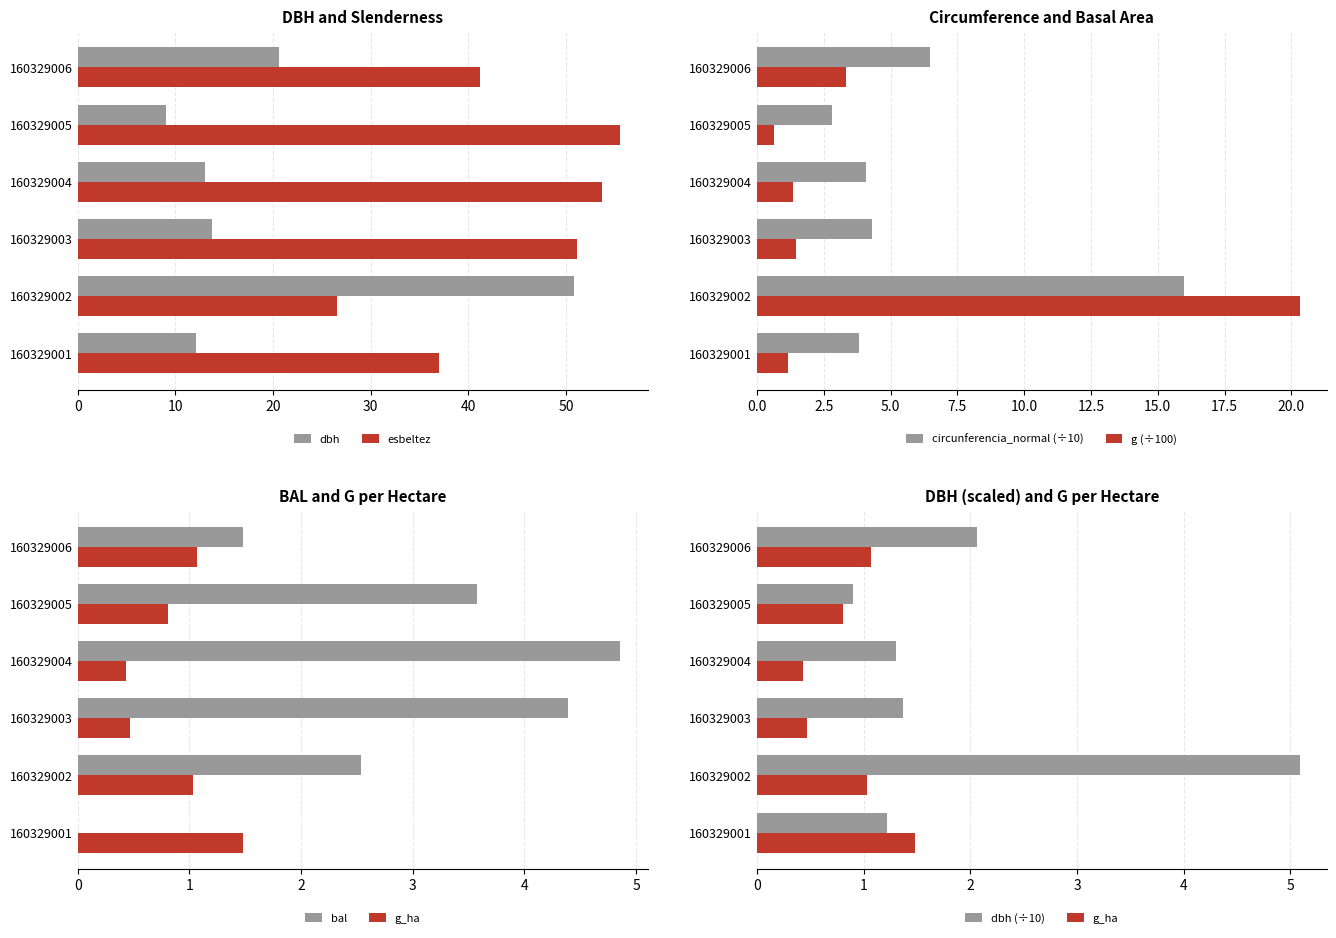

The value of dbh at 160329003 is 23.2. True or false?

False